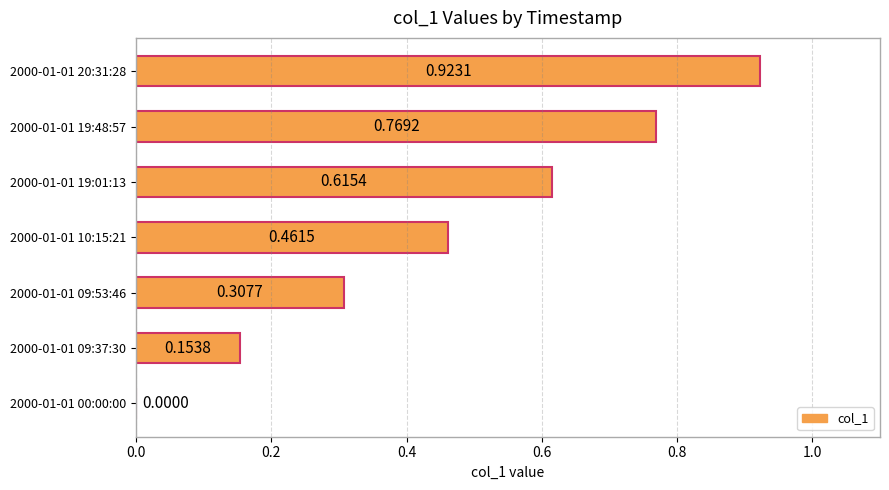

How many values are above zero?

6